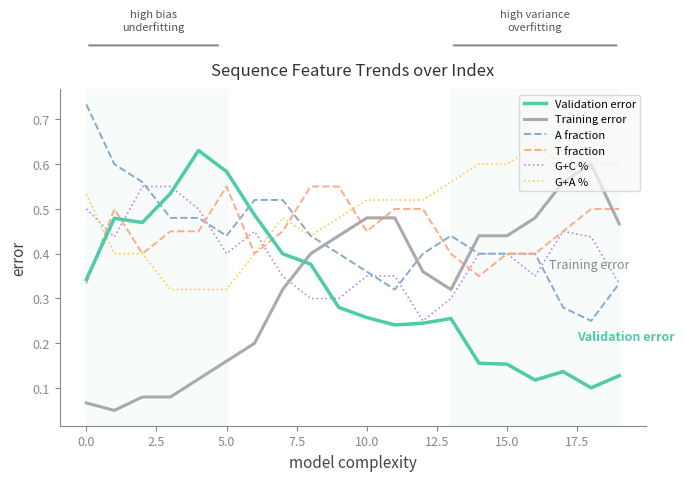

Which series has the largest total across all categories?

G+A %